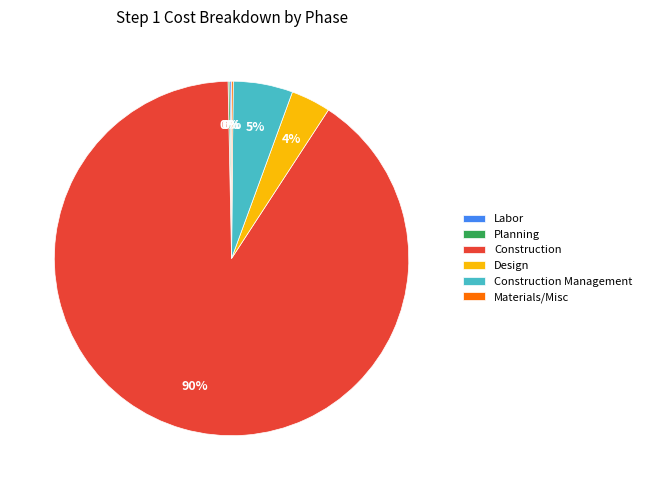

Is there a majority slice in this chart?

Yes